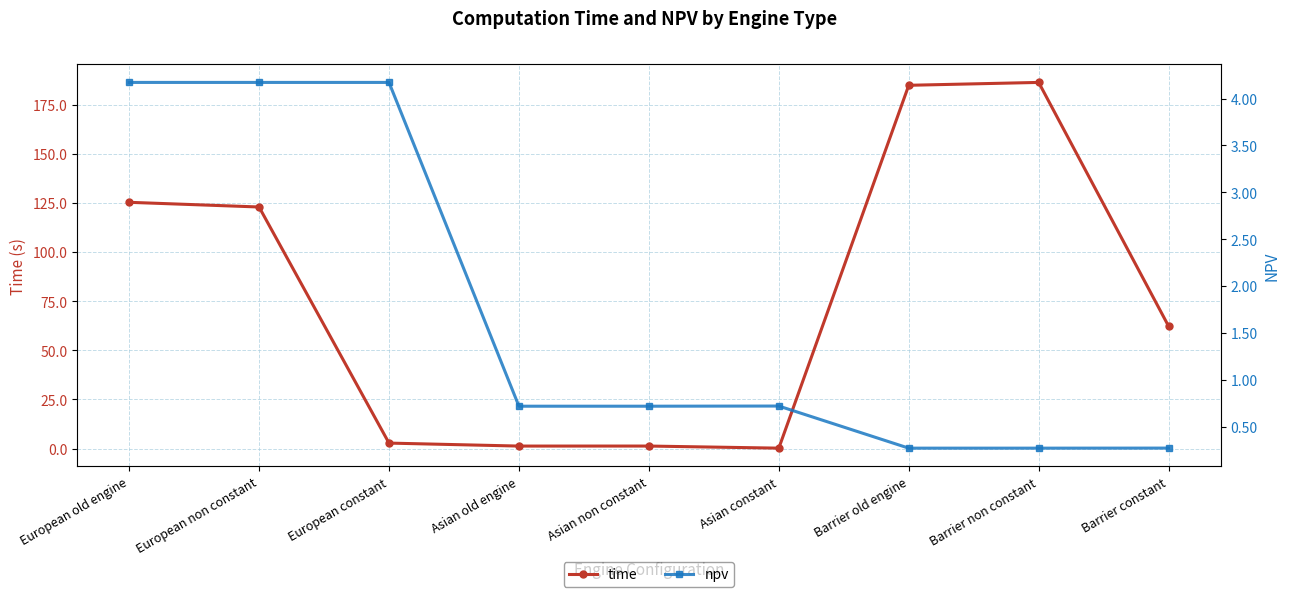

What is the label of the 4th point from the right?

Asian constant